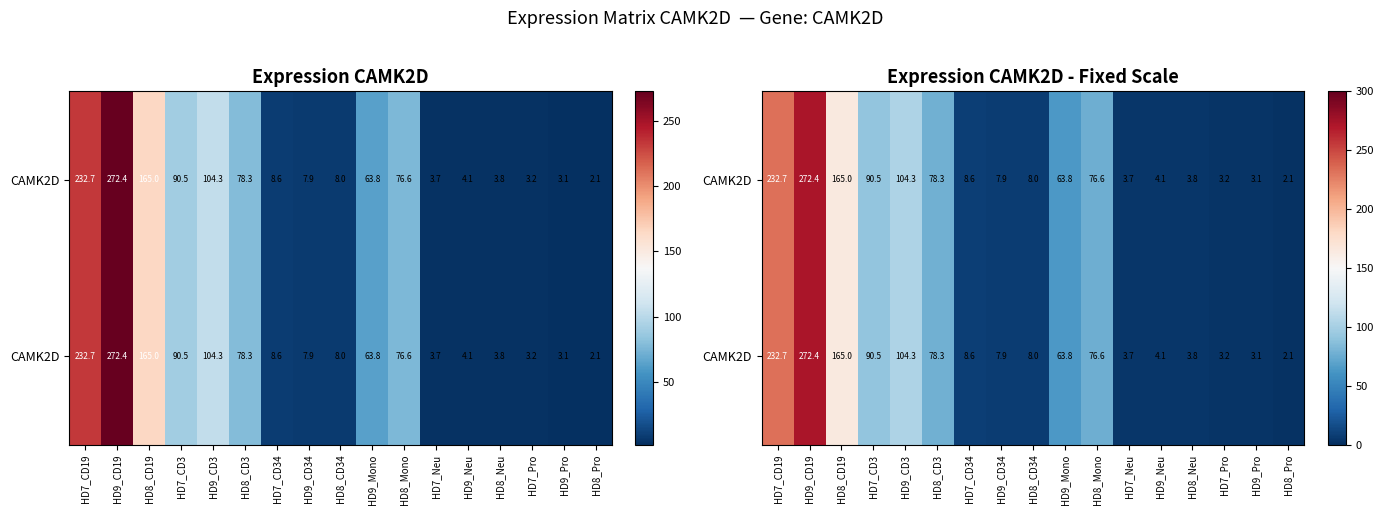

What is the smallest value displayed?

2.1